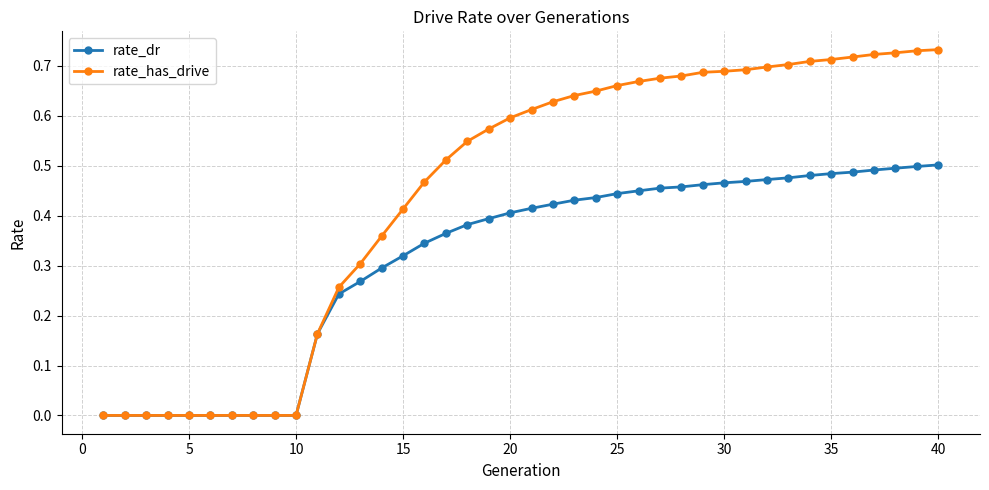

How many lines are shown in the chart?

2